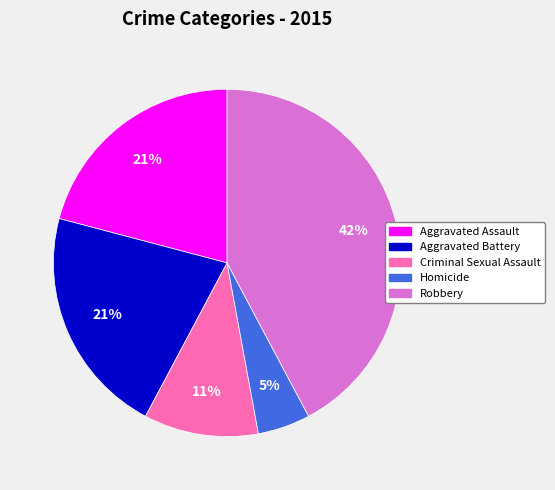

Is there a majority slice in this chart?

No